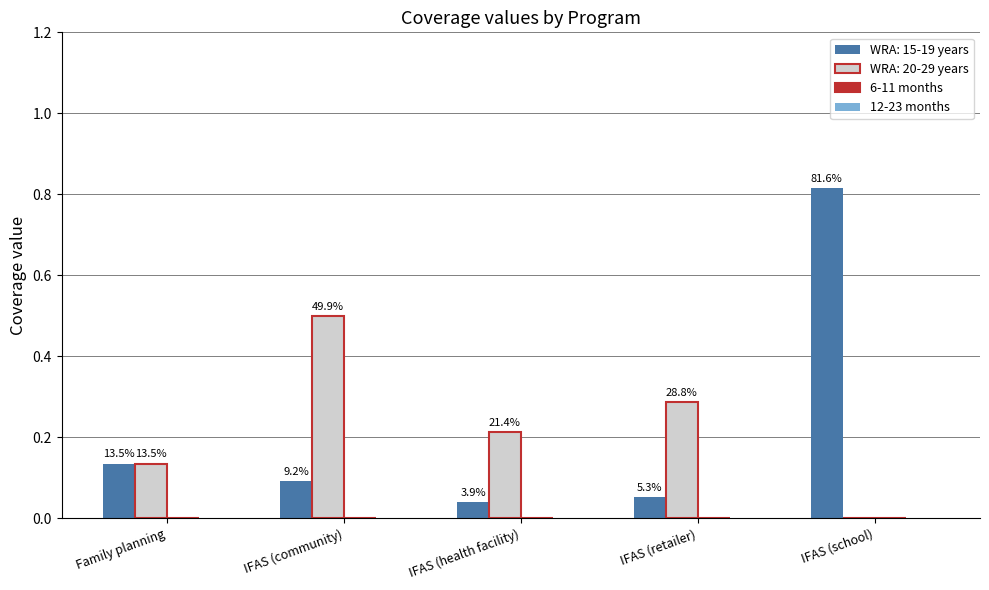

What is the label of the 1st bar from the left?

Family planning